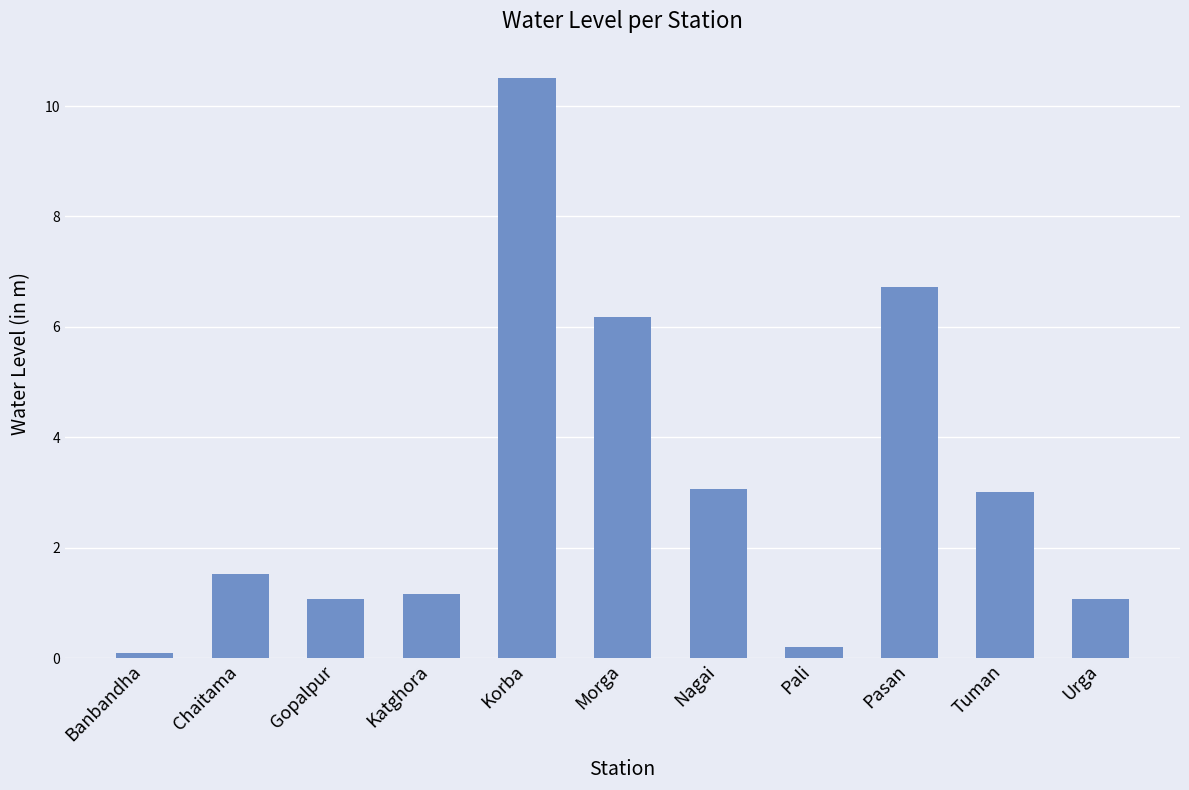

Reading right to left, extract all data points from this chart.

1.1	3.0	6.7	0.2	3.1	6.2	10.5	1.2	1.1	1.5	0.1